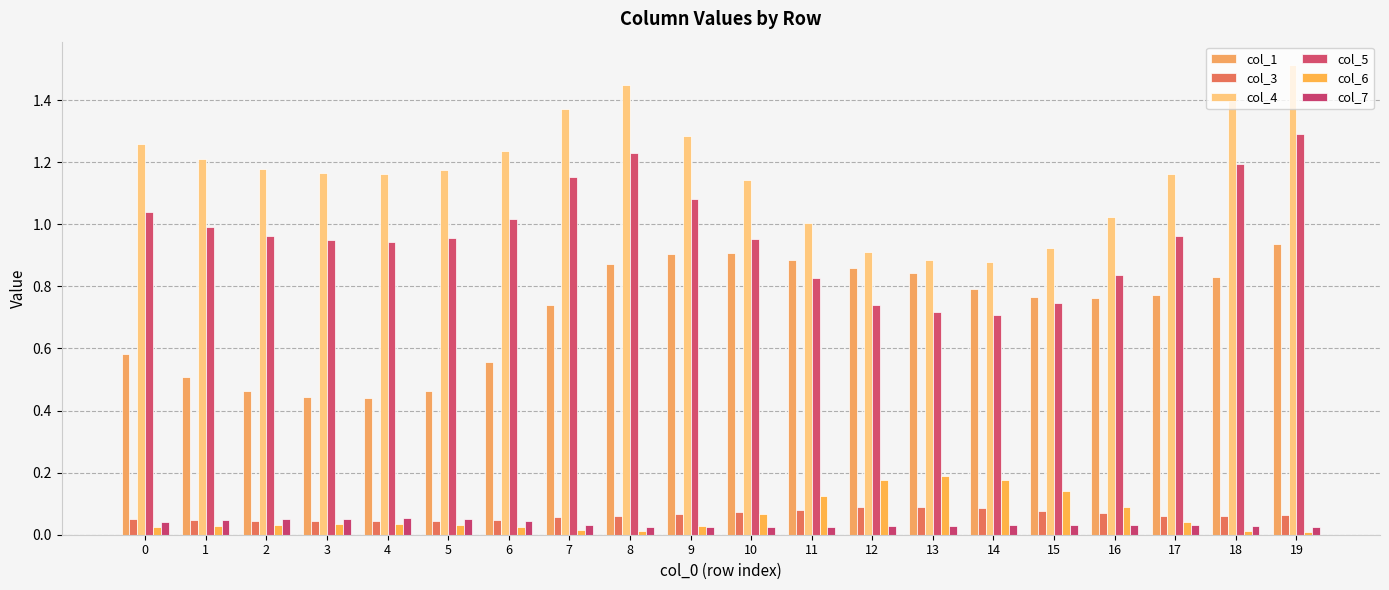

How many data points does each series have?

20